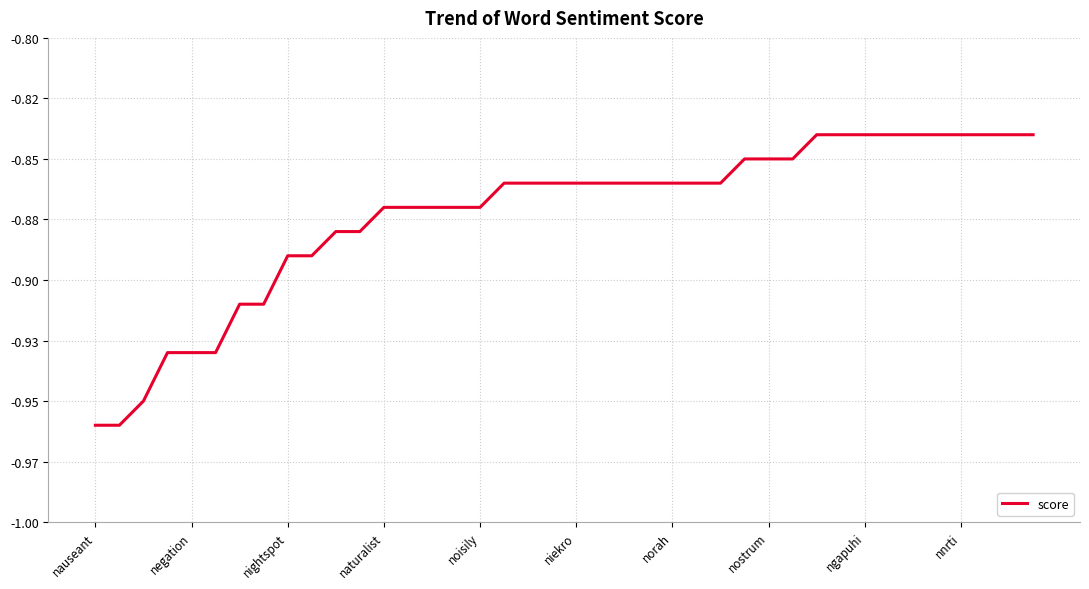

Does the chart have visible grid lines?

Yes